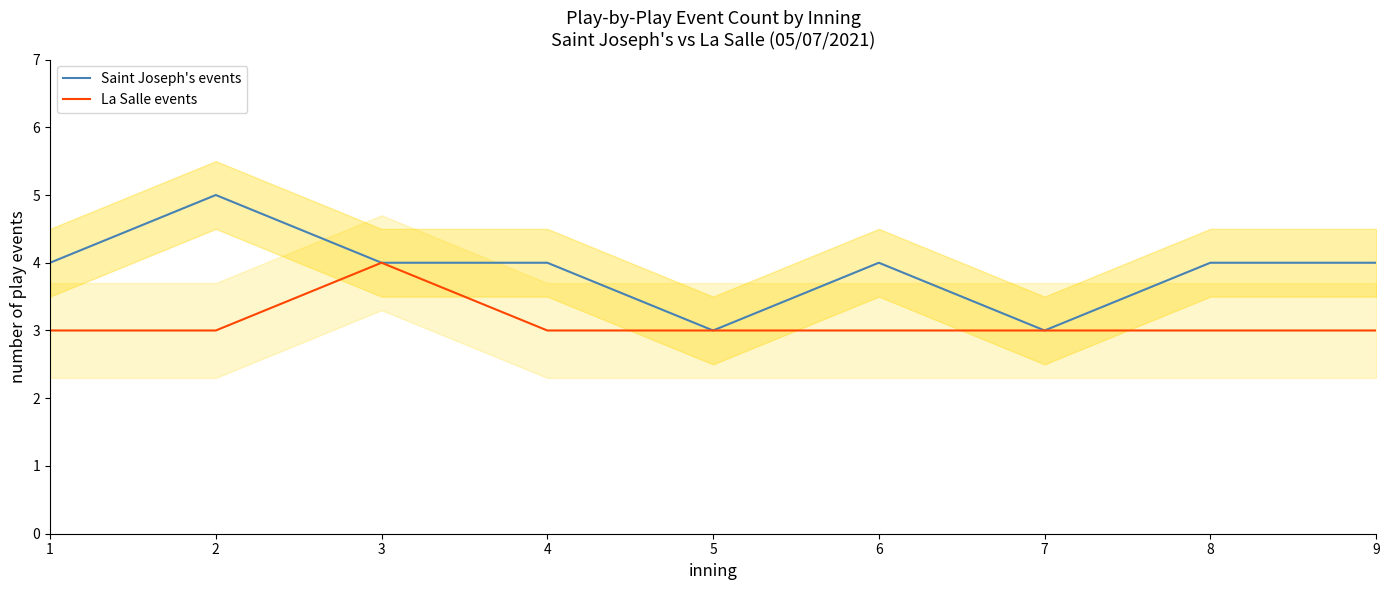

True or false: La Salle events and Saint Joseph's events intersect in this chart.

False